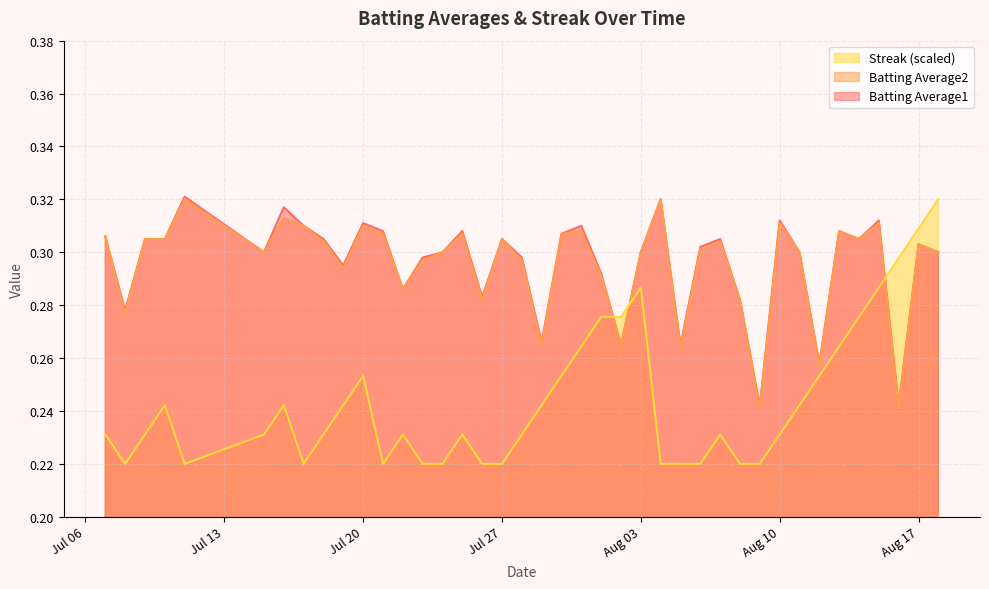

Which series ends up on top after the final intersection of Batting Average1 and Streak (scaled)?

Streak (scaled)